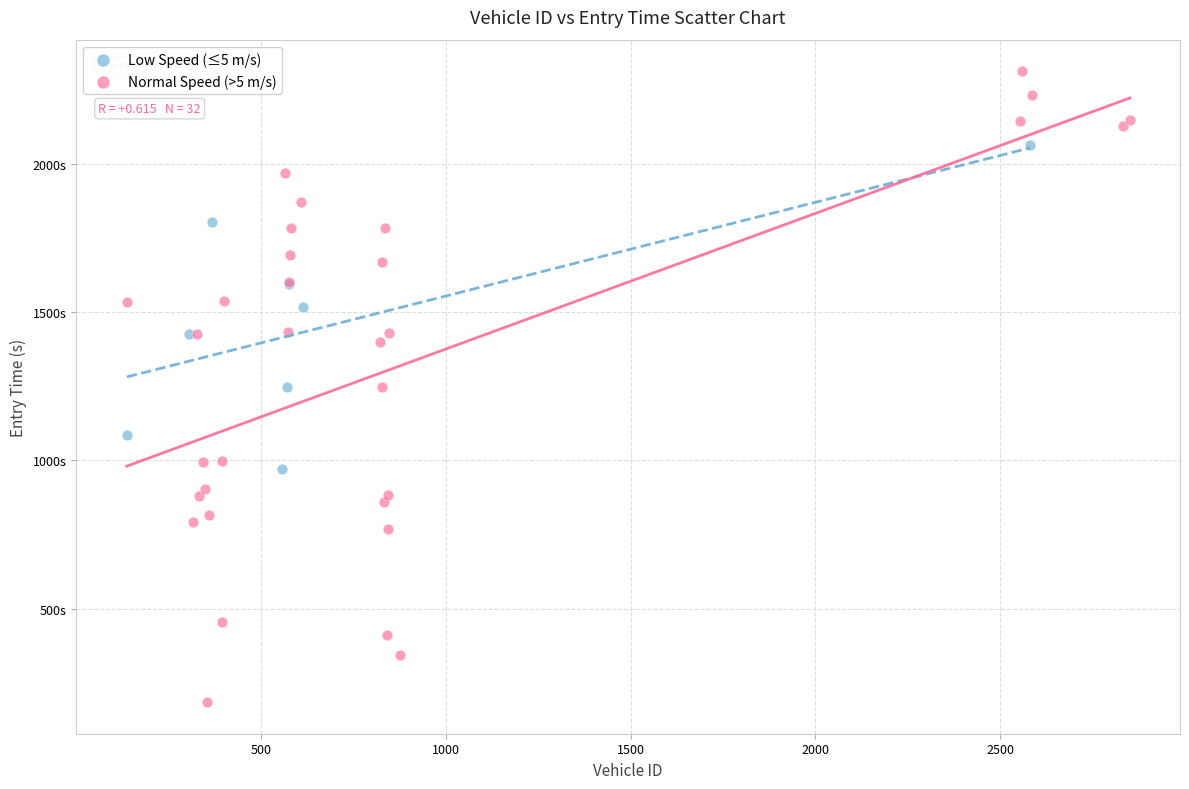

What are all the series names shown in the legend?

Low Speed (≤5 m/s), Normal Speed (>5 m/s)